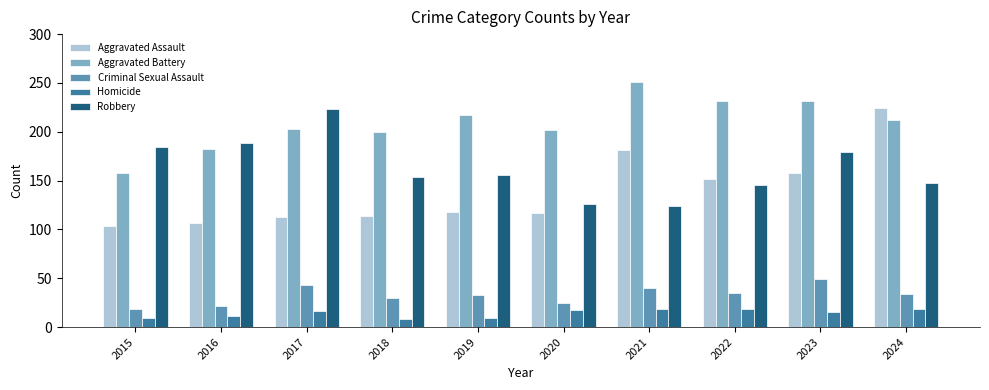

Which category has the lowest value in the Criminal Sexual Assault series?

2015